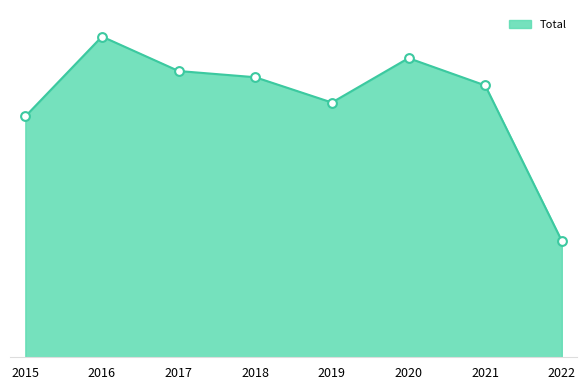

What is the ratio of the value at 2018 to the value at 2019?

1.1